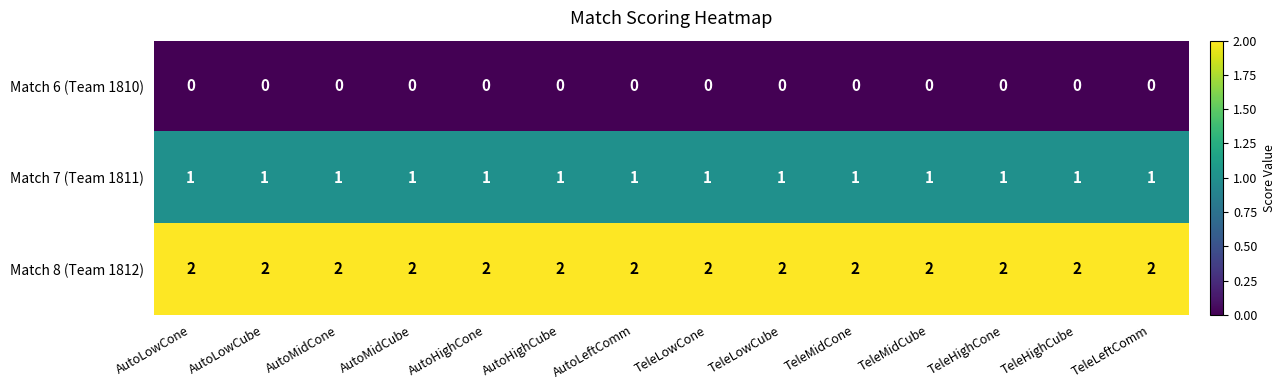

The Match 7 (Team 1811) series shows 1 at AutoHighCone. True or false?

True